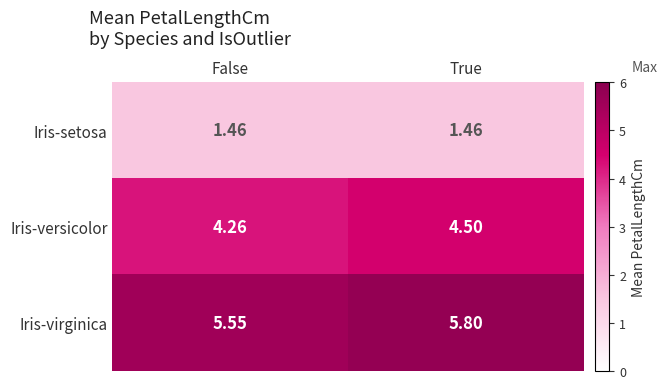

Between False and True, which series saw the biggest shift?

Iris-virginica